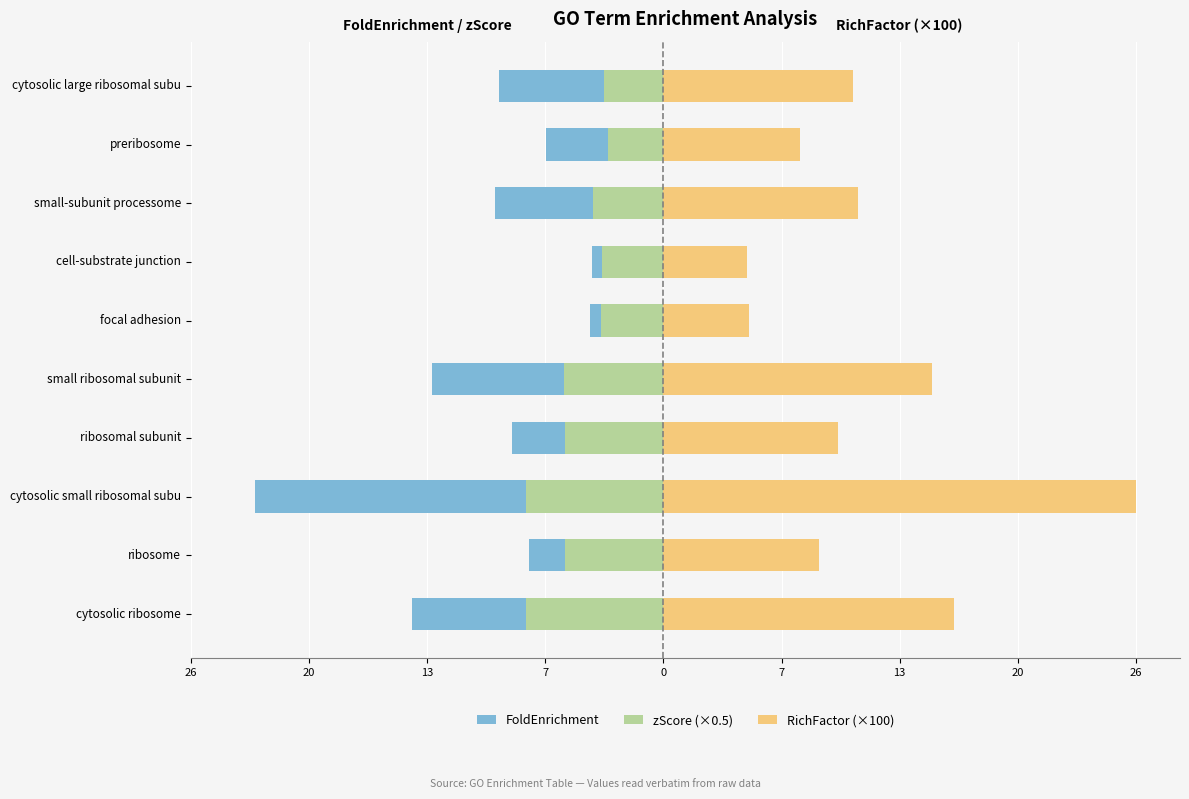

How many bars are there in total?

30